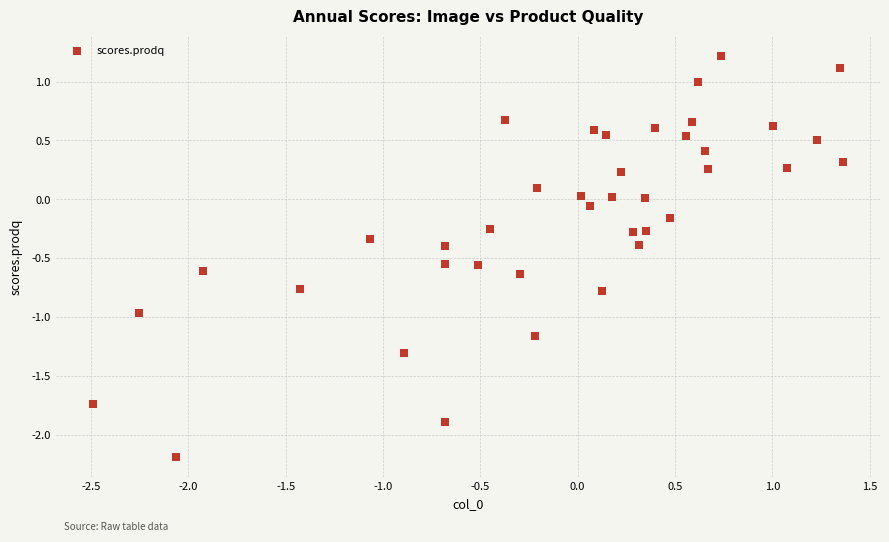

What is the range of X values (max minus min)?

3.8